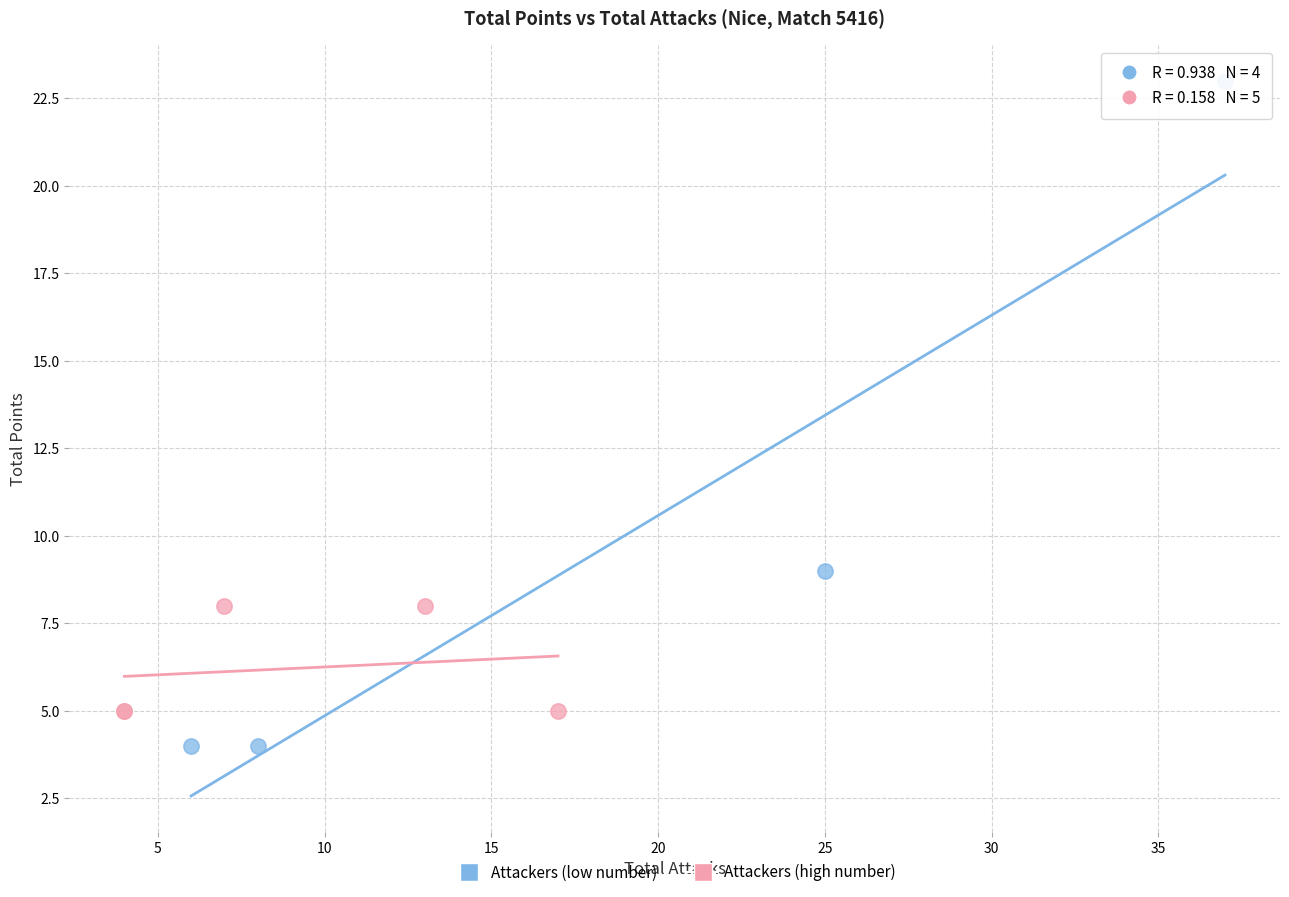

Which series contains the highest Y value?

Attackers (low number)